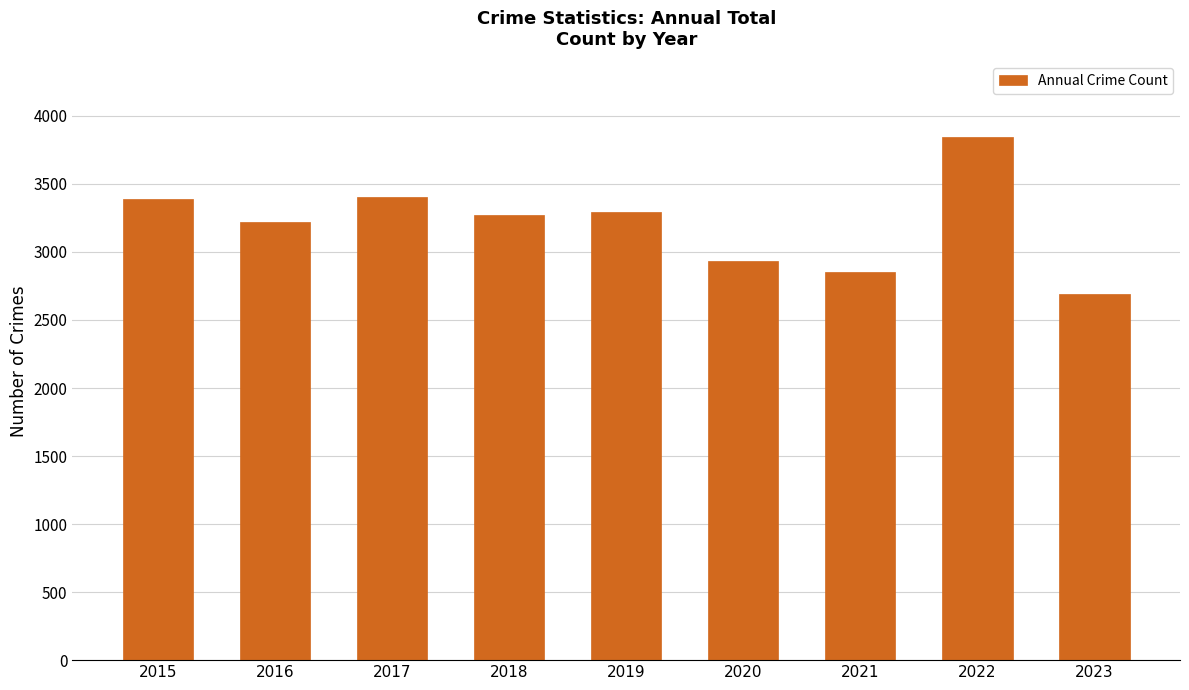

What is the value of the 8th bar from the left?

3848